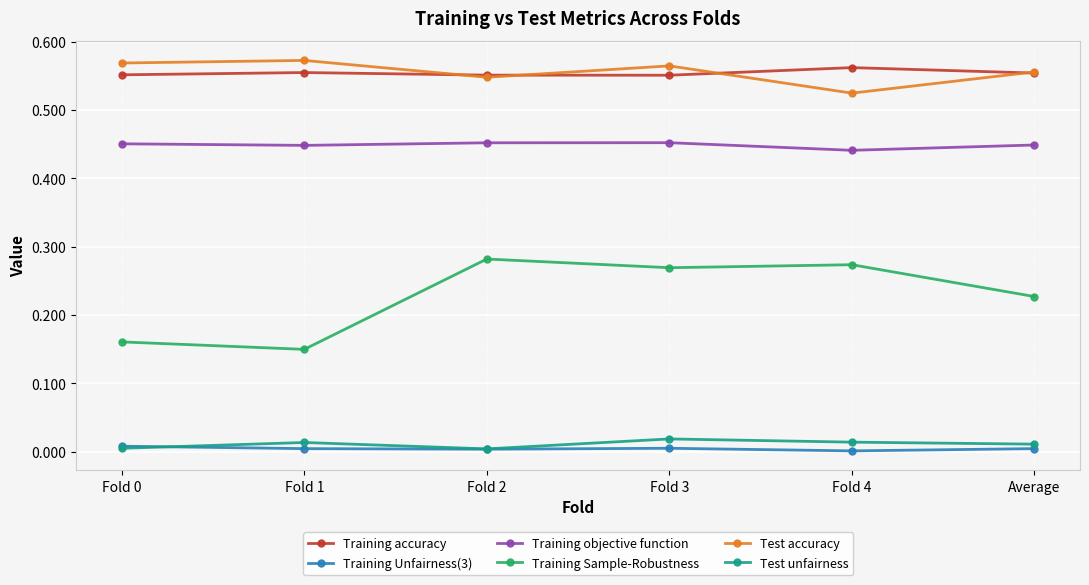

The Test accuracy series shows 0.3 at Fold 3. True or false?

False